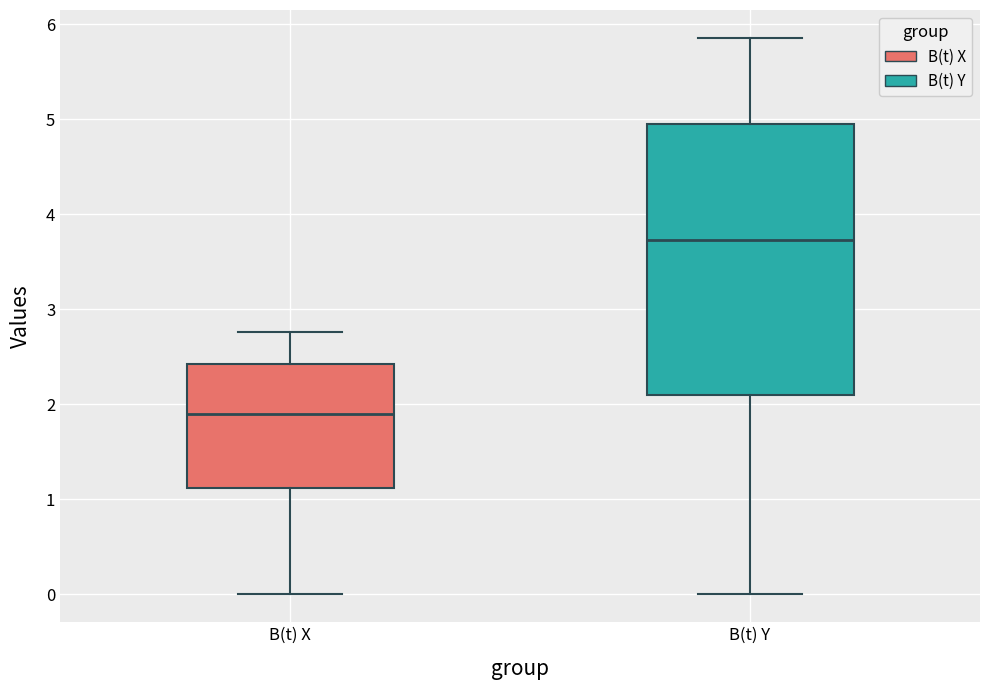

Reading left to right, read every box against the y-axis: the position of its median line, the range the box covers, and the ends of its whiskers. The values are not printed on the chart, so give them approximately, as read against the axis.

B(t) X: median 1.9, box 1.1 to 2.4, whiskers 0.0 to 2.8
B(t) Y: median 3.7, box 2.1 to 5.0, whiskers 0.0 to 5.9